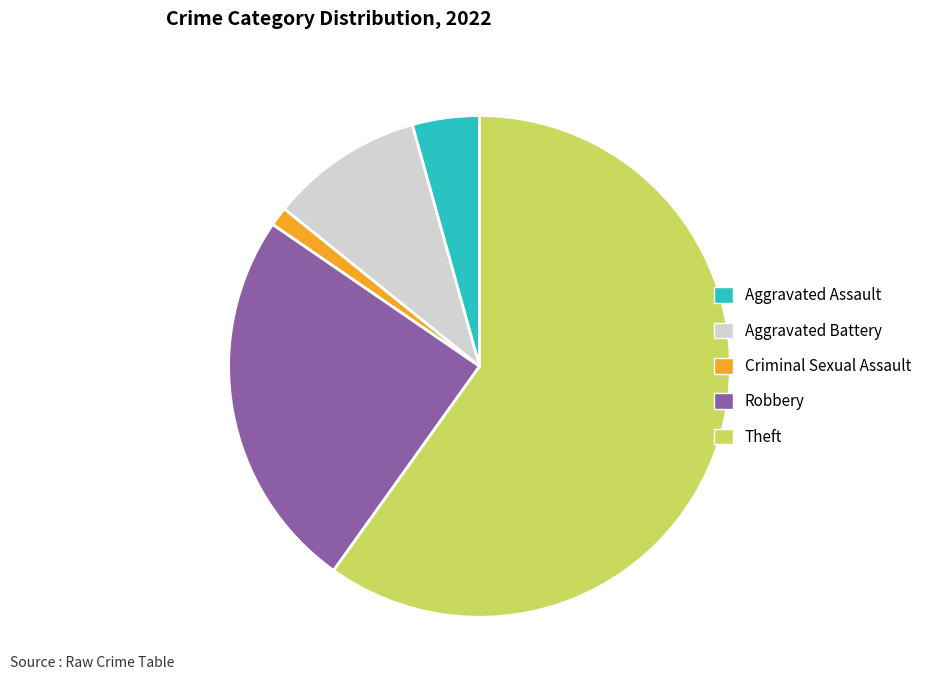

Which has a higher value, Theft or Criminal Sexual Assault?

Theft